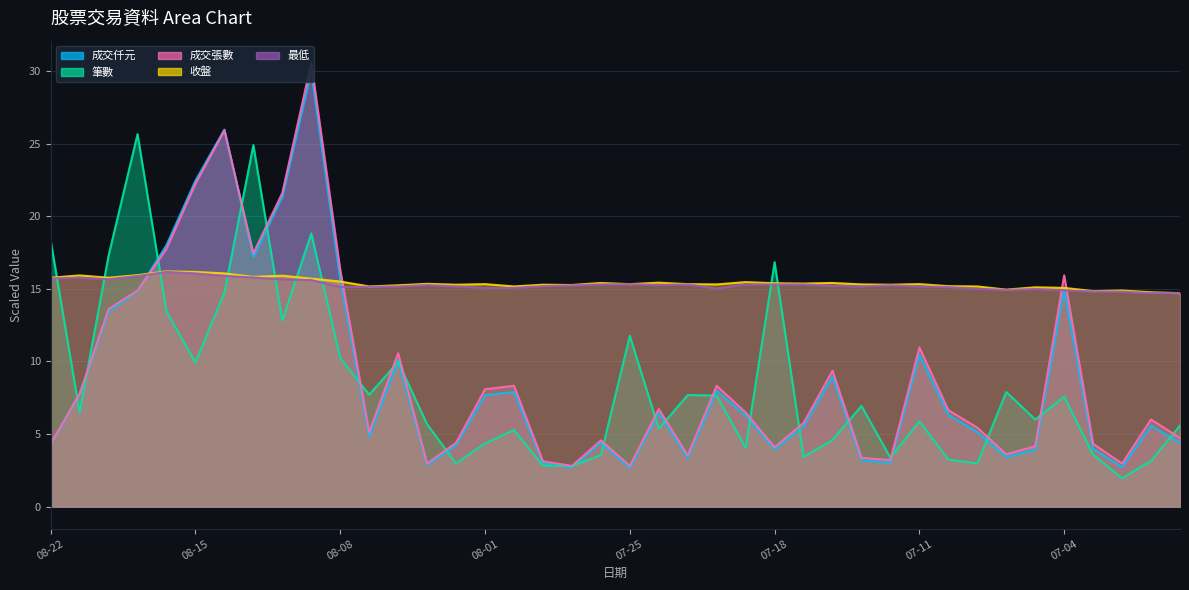

What is the total value across all series at 2025-08-14?

98.6